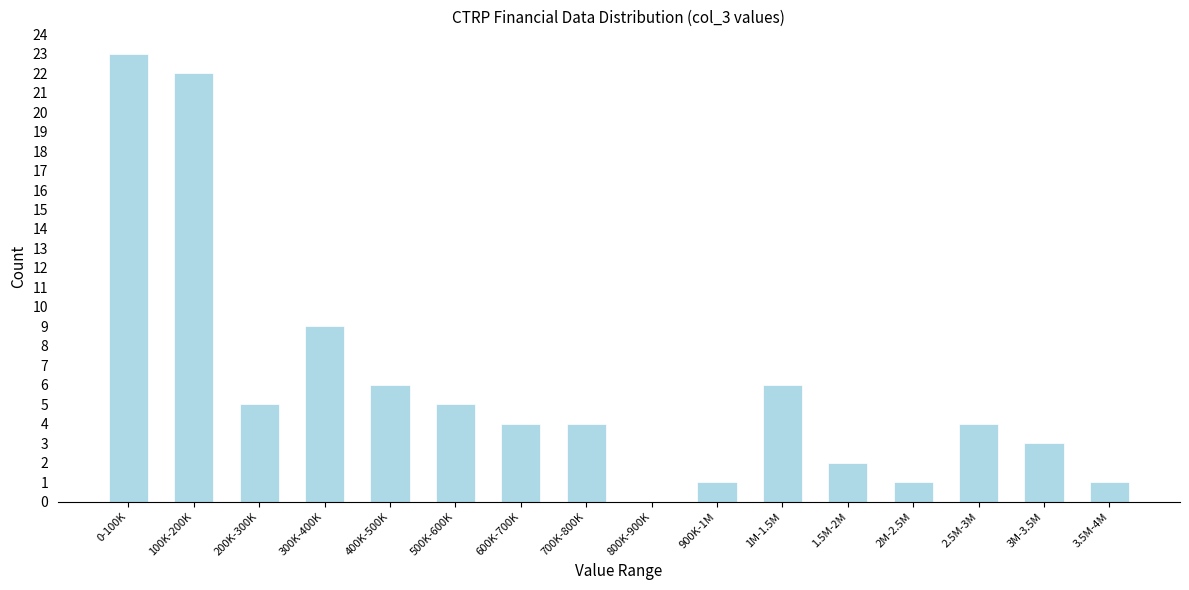

Reading right to left, transcribe all the data shown in this chart.

3.5M-4M=1	3M-3.5M=3	2.5M-3M=4	2M-2.5M=1	1.5M-2M=2	1M-1.5M=6	900K-1M=1	800K-900K=0	700K-800K=4	600K-700K=4	500K-600K=5	400K-500K=6	300K-400K=9	200K-300K=5	100K-200K=22	0-100K=23